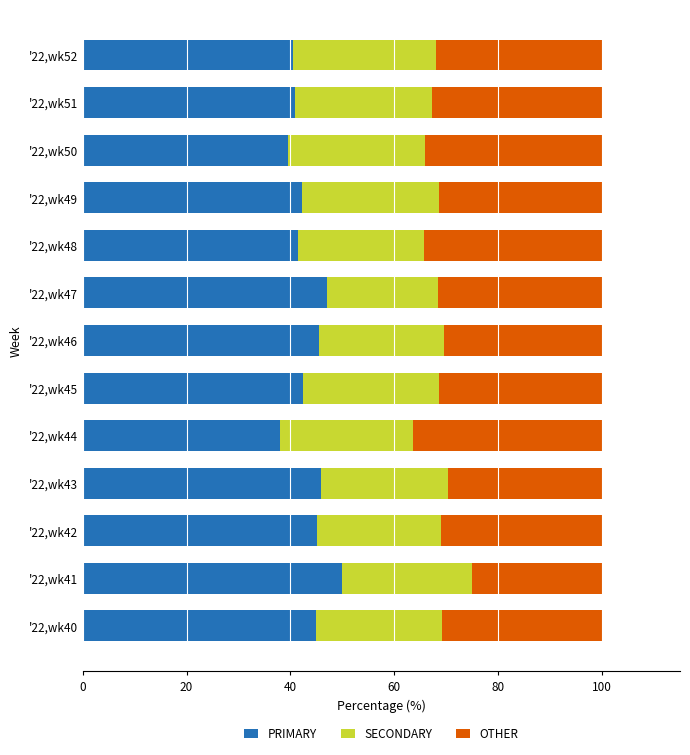

What is the difference between the maximum and second lowest values in the PRIMARY series?

10.5